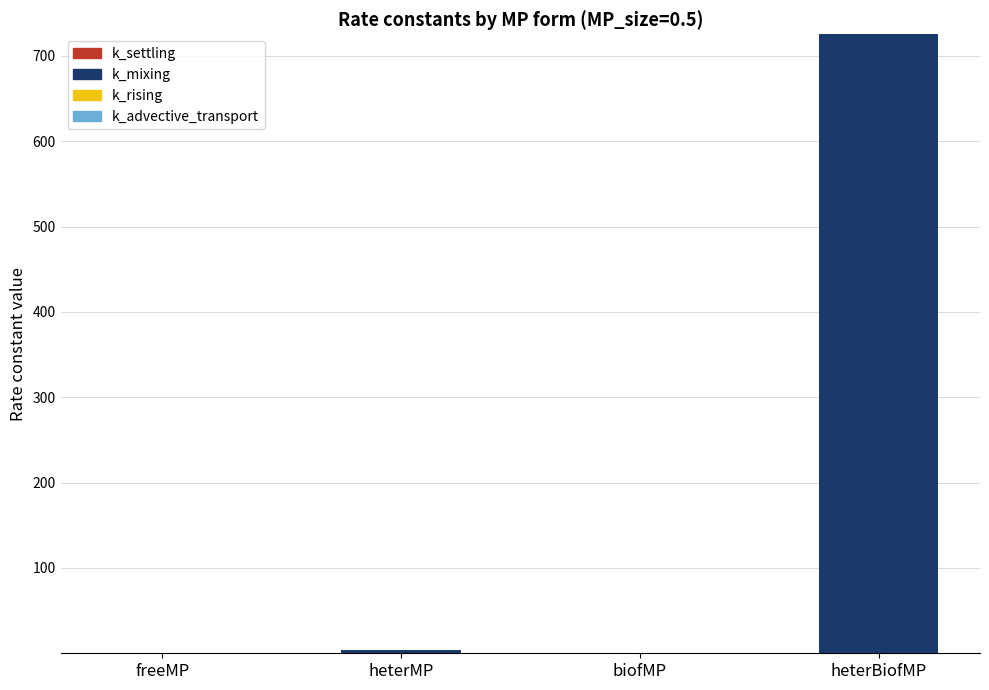

At which category is the sum across all series the highest?

heterBiofMP